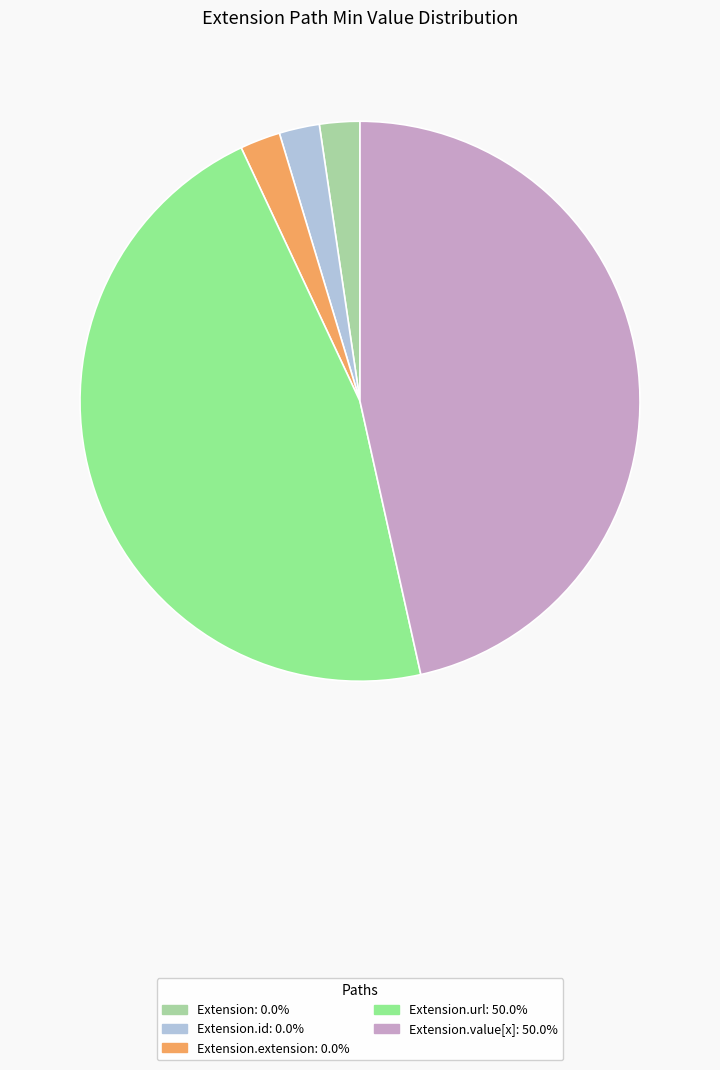

How many slices are in this pie chart?

5